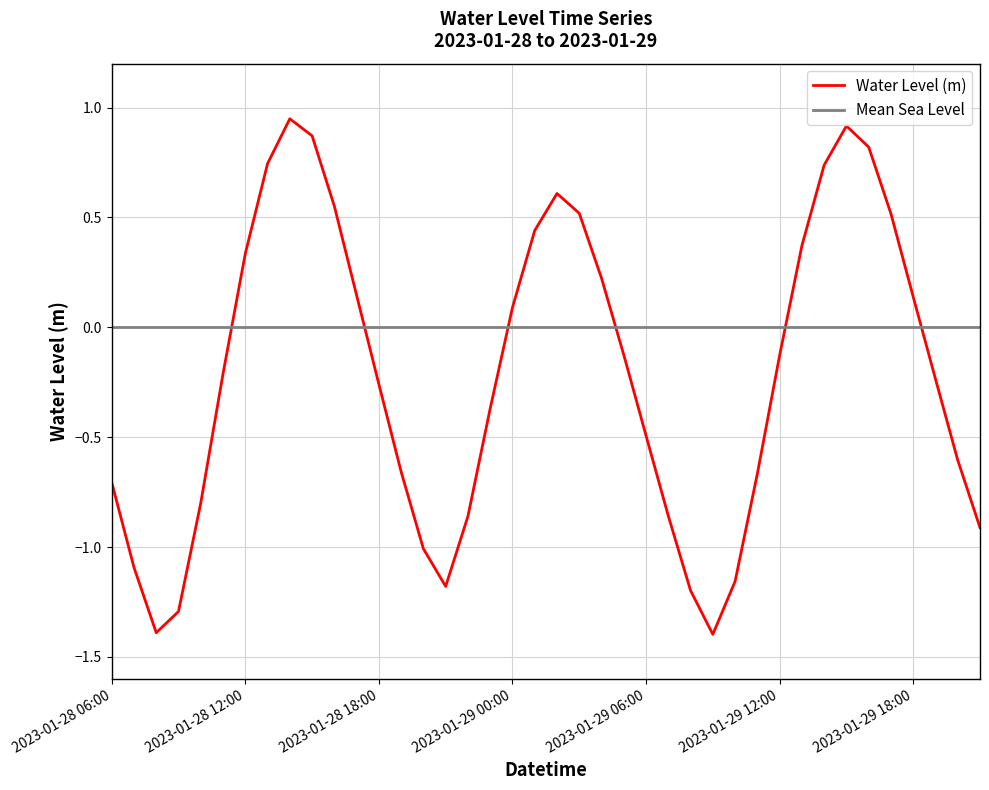

How many values are below zero?

23